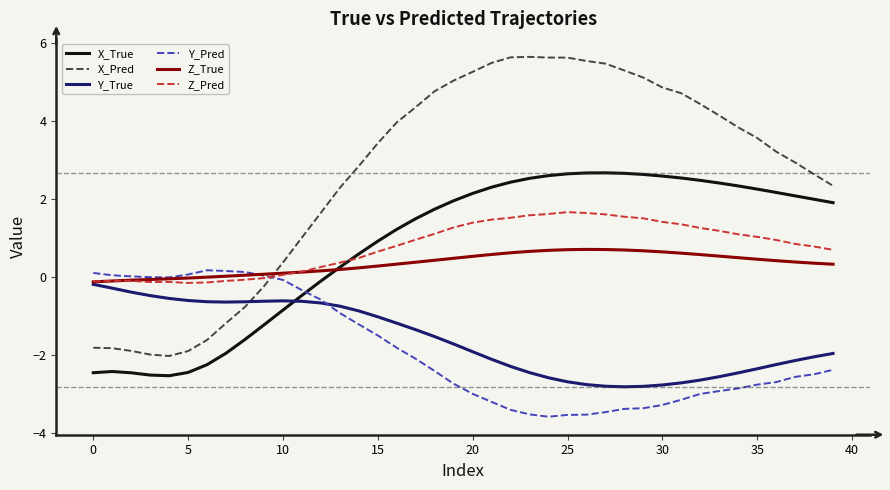

Which series has the widest spread of values?

X_Pred